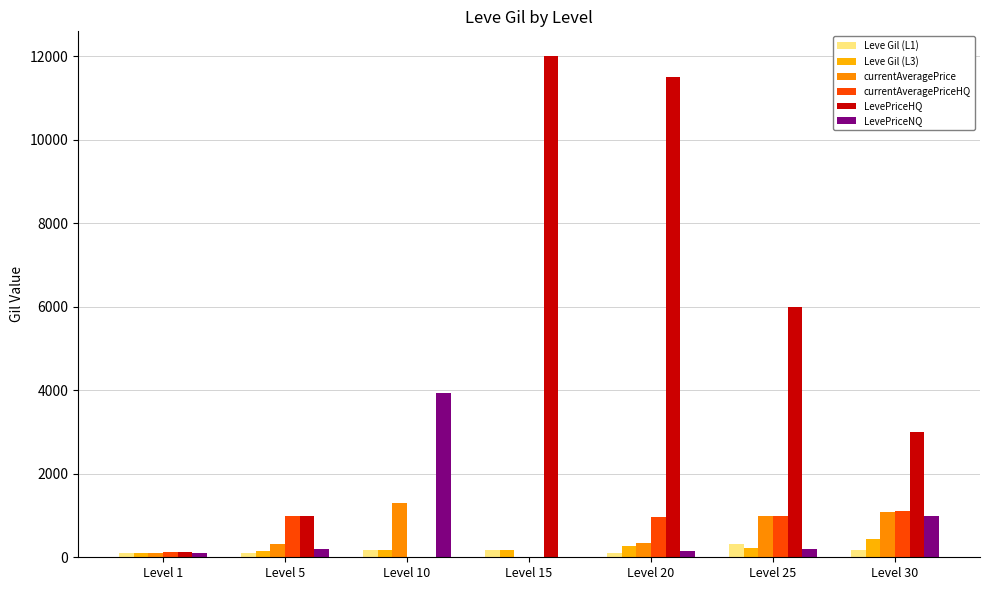

Reading left to right, transcribe all the data shown in this chart.

Leve Gil (L1): Level 1=113	Level 5=114	Level 10=169	Level 15=172	Level 20=101	Level 25=326	Level 30=175
Leve Gil (L3): Level 1=112	Level 5=140	Level 10=168	Level 15=174	Level 20=281	Level 25=229	Level 30=440
currentAveragePrice: Level 1=111	Level 5=328	Level 10=1312	Level 15=0	Level 20=337	Level 25=1000	Level 30=1075
currentAveragePriceHQ: Level 1=134	Level 5=1000	Level 10=0	Level 15=0	Level 20=966	Level 25=1000	Level 30=1100
LevePriceHQ: Level 1=134	Level 5=1000	Level 10=0	Level 15=12000	Level 20=11500	Level 25=6000	Level 30=3000
LevePriceNQ: Level 1=100	Level 5=194	Level 10=3937	Level 15=0	Level 20=150	Level 25=200	Level 30=1000